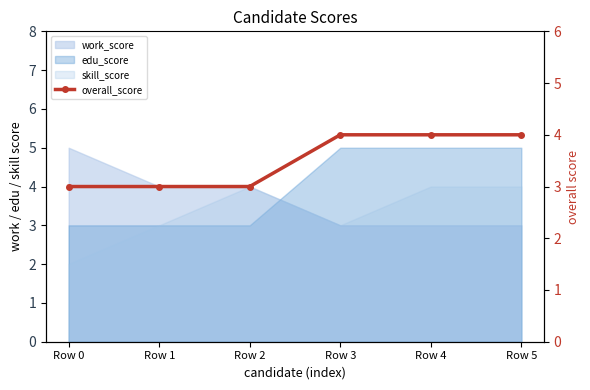

List the labels in order of value, largest first.

Row 3, Row 4, Row 5, Row 0, Row 1, Row 2